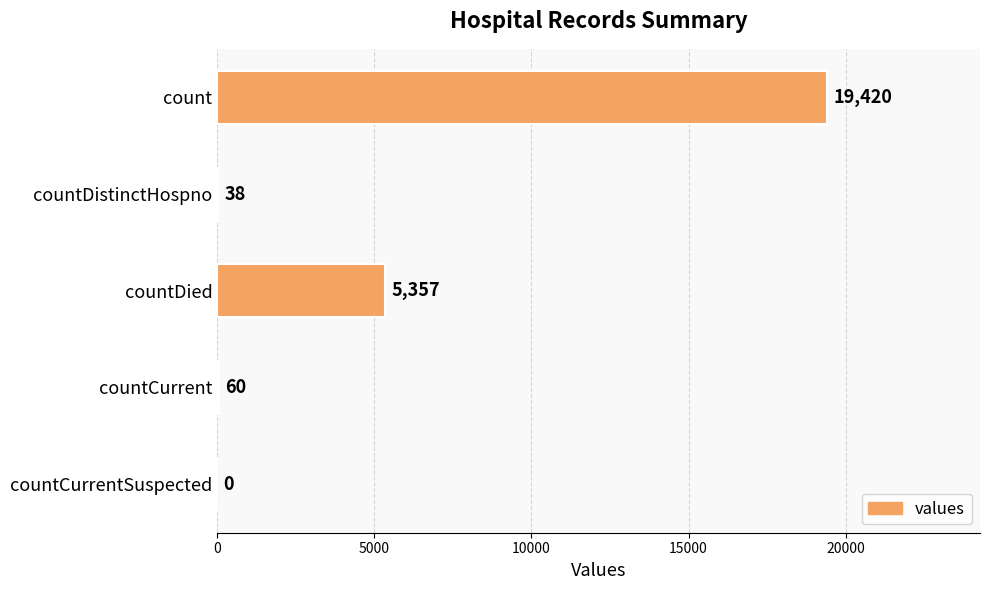

Are the bars horizontal?

Yes